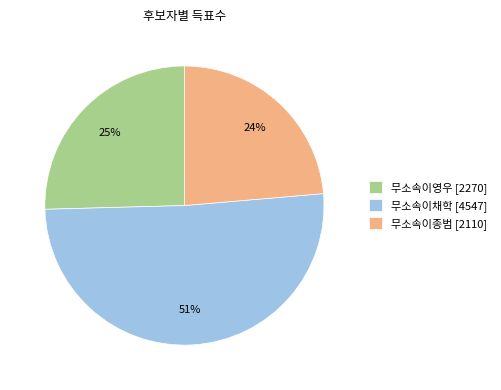

What is the largest slice in the pie chart?

무소속이채학